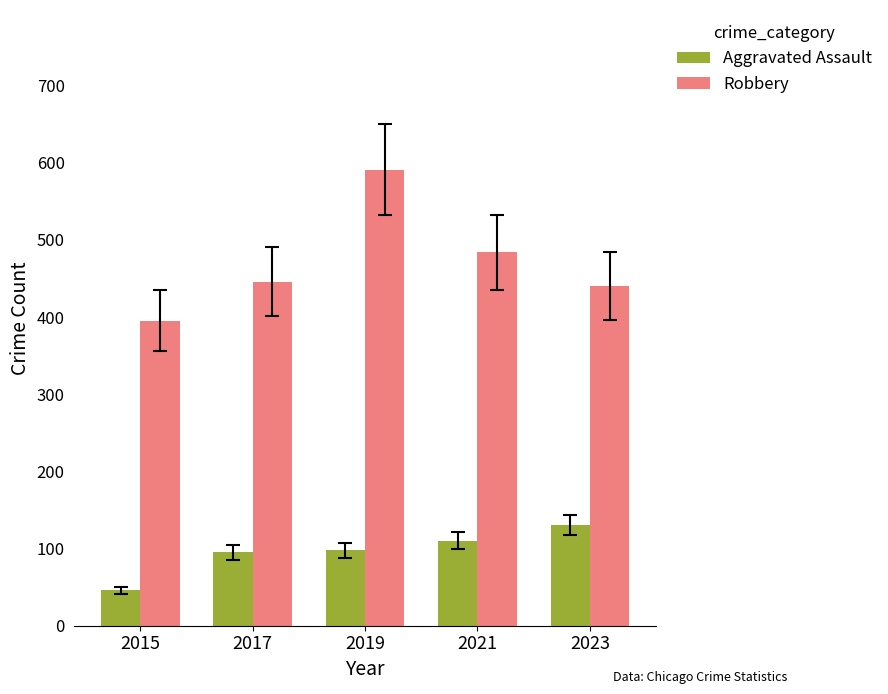

Which series changed the most between 2017 and 2019?

Robbery